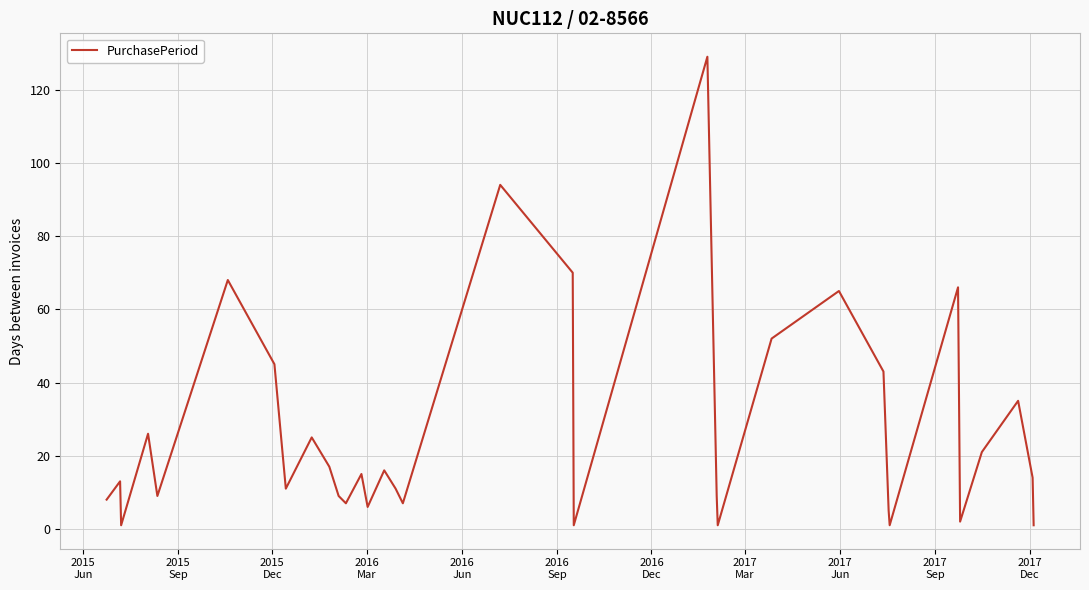

What is the maximum value shown in the chart?

129